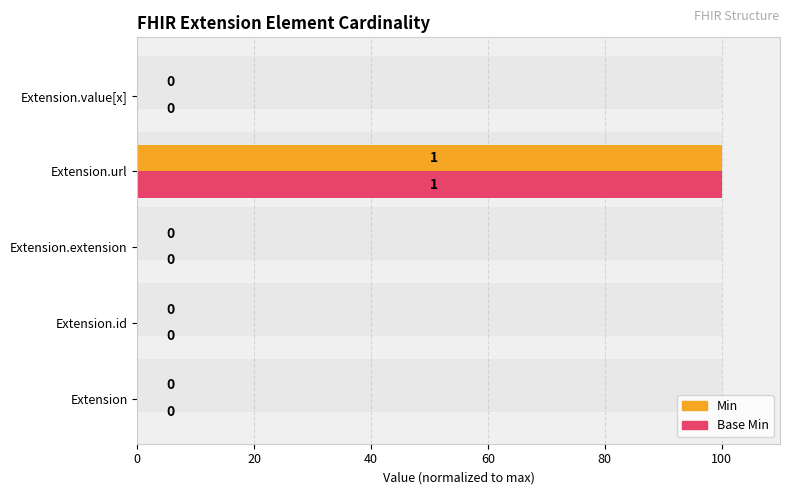

What is the difference between the maximum and minimum values in the Base Min series?

100